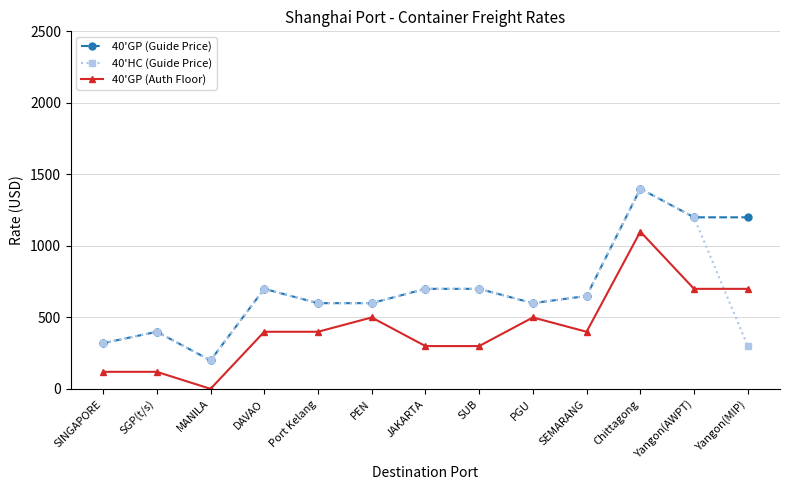

How many times do 40'HC (Guide Price) and 40'GP (Auth Floor) cross each other?

1